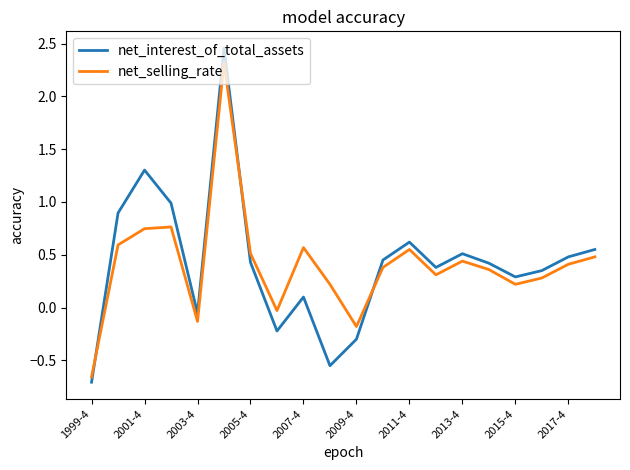

How many values in the net_selling_rate series are below 0?

4